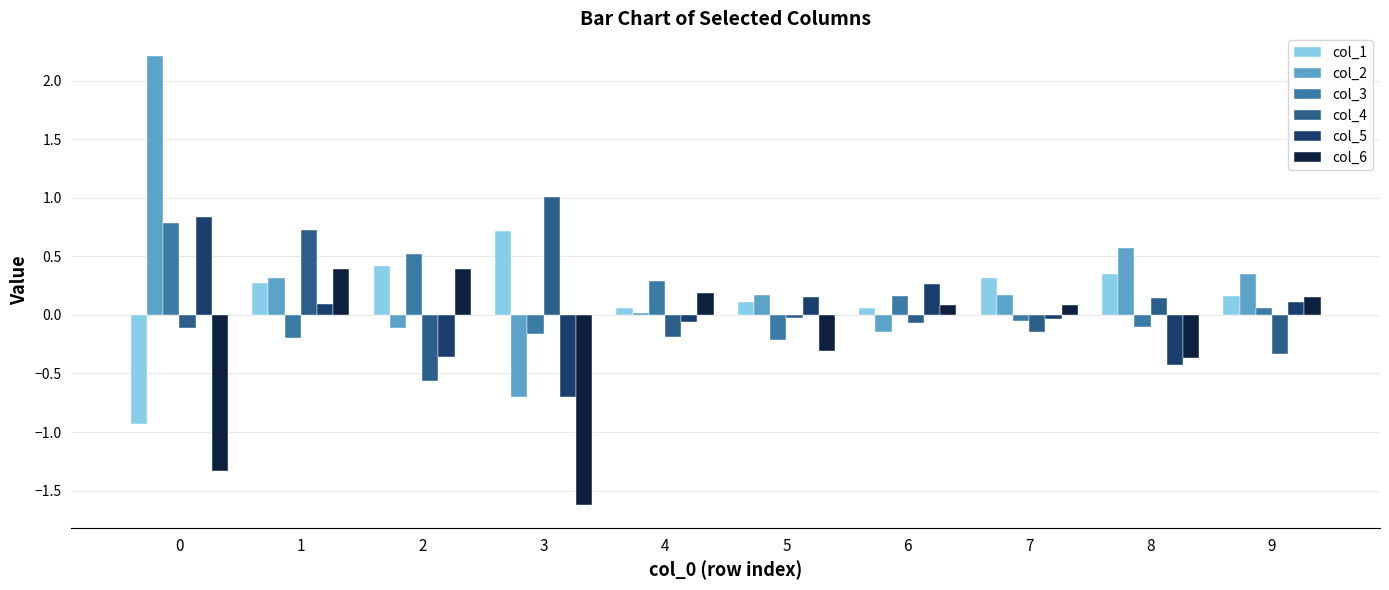

What is the difference between the second highest and second lowest values in the col_2 series?

0.7